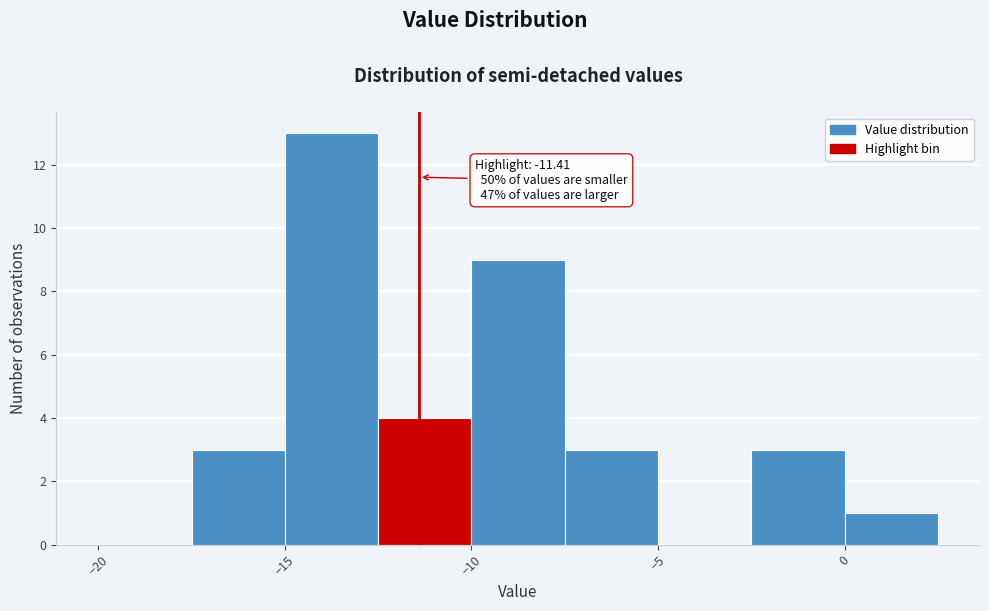

Over which range of the x-axis is the bar tallest?

-15.0 to -12.5